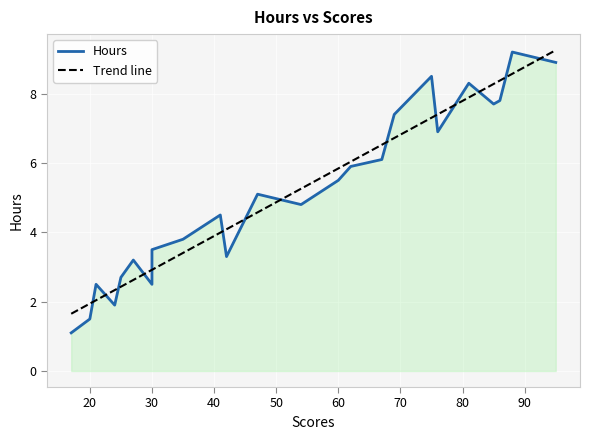

What is the maximum value for Trend line?

9.3